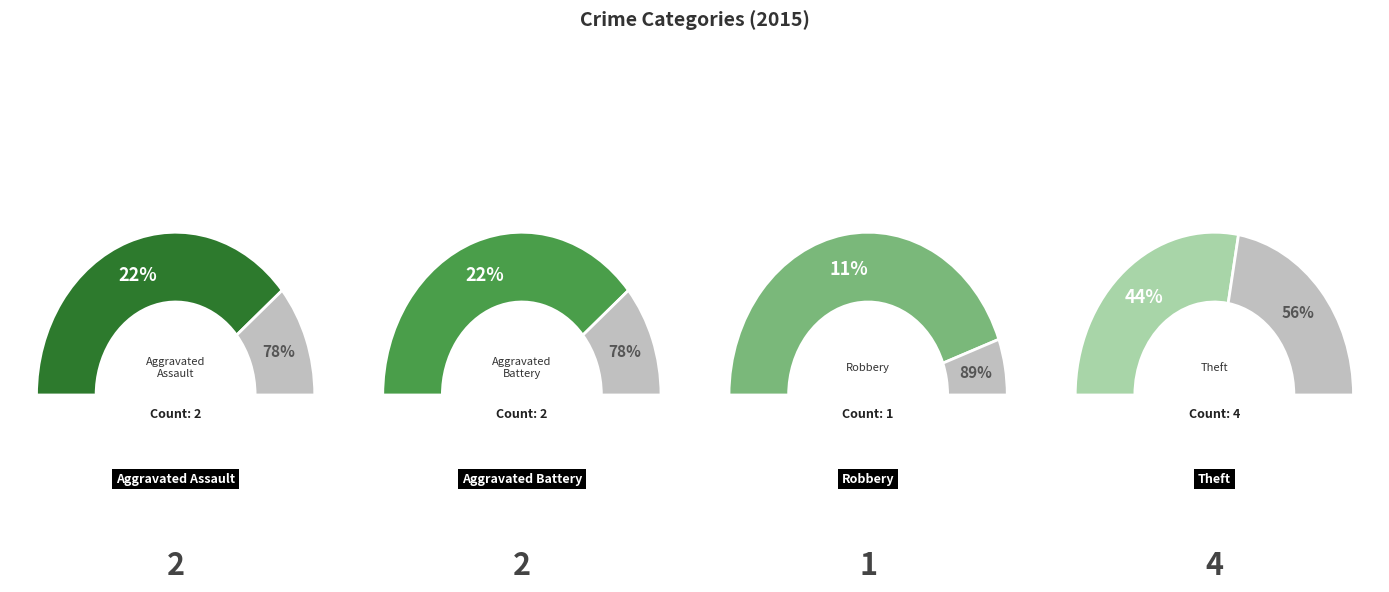

To the nearest percent, what is the average slice percentage?

25%